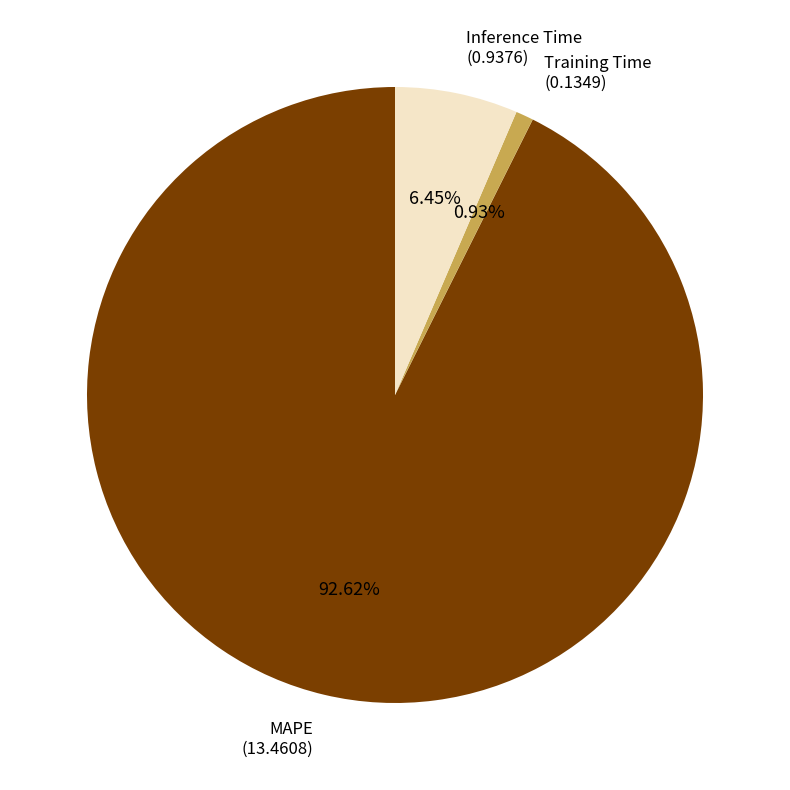

Is there a majority slice in this chart?

Yes